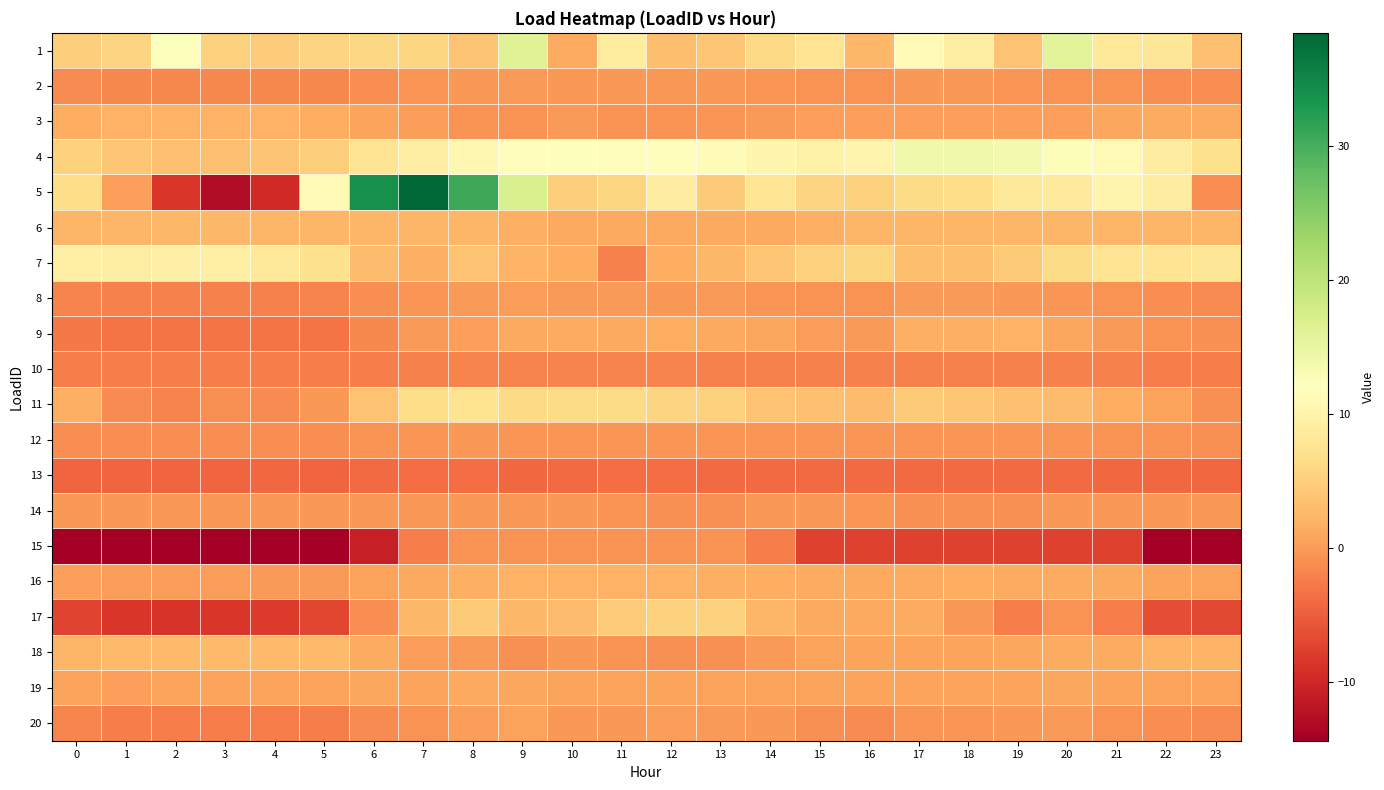

At how many categories does at least one series exceed 10?

17